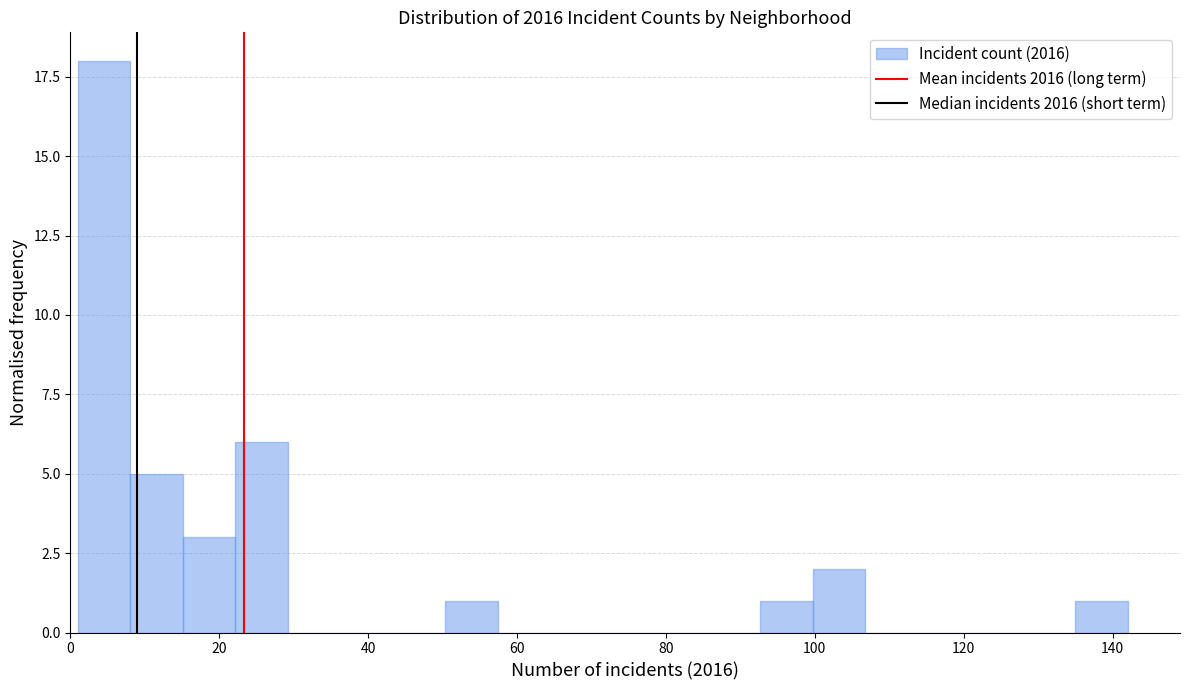

Around what value on the x-axis is the tallest bar? Give the approximate position of its centre, as read against the axis.

4